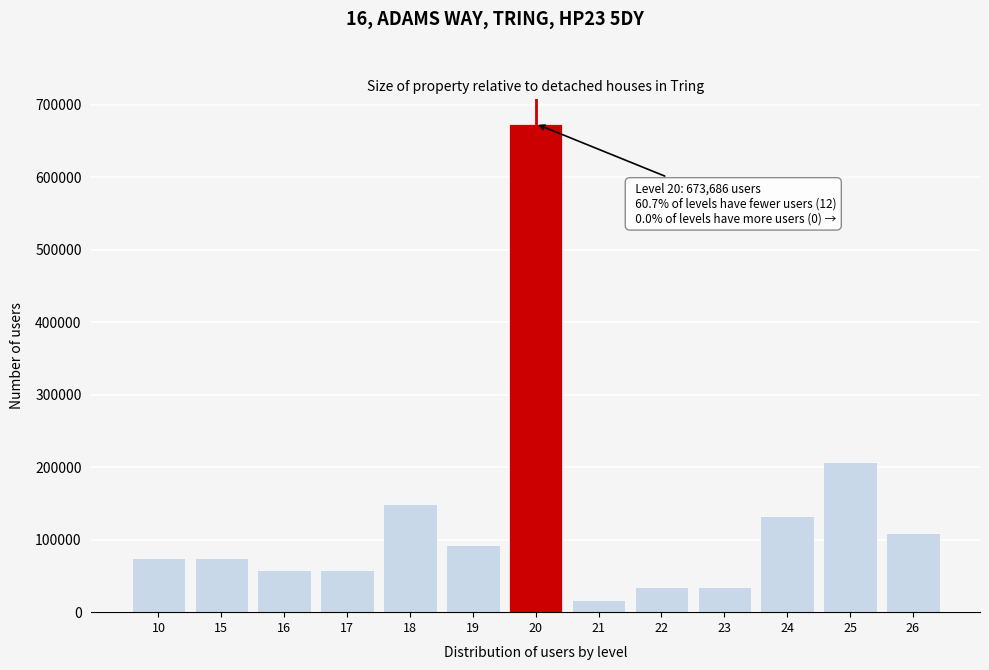

Reading left to right, what are all the values shown in this chart?

74854	74854	57580	57580	149708	92128	673686	17274	34548	34548	132434	207288	109402